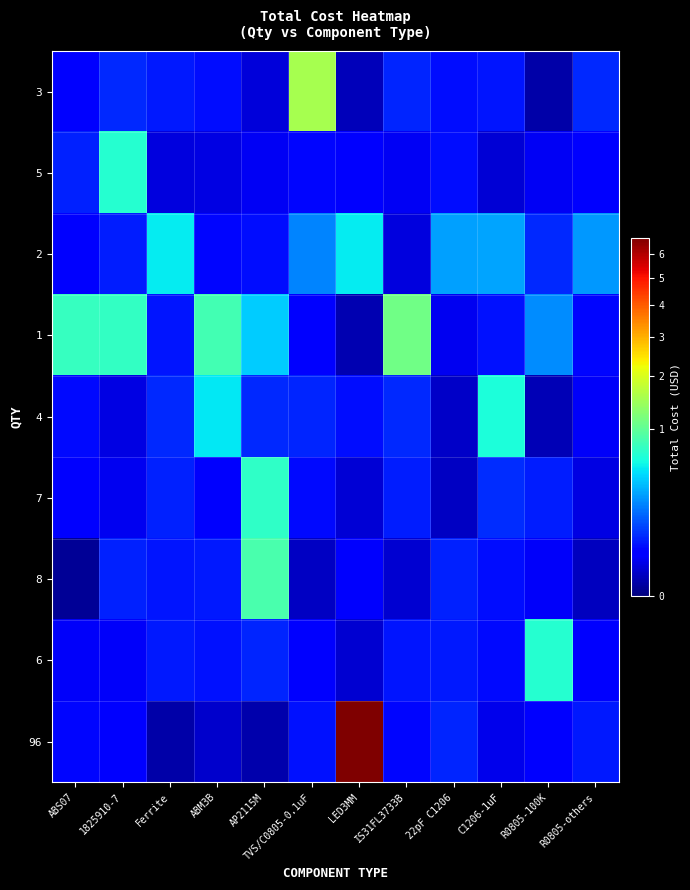

Which has a higher value, LED3MM or 22pF C1206?

22pF C1206